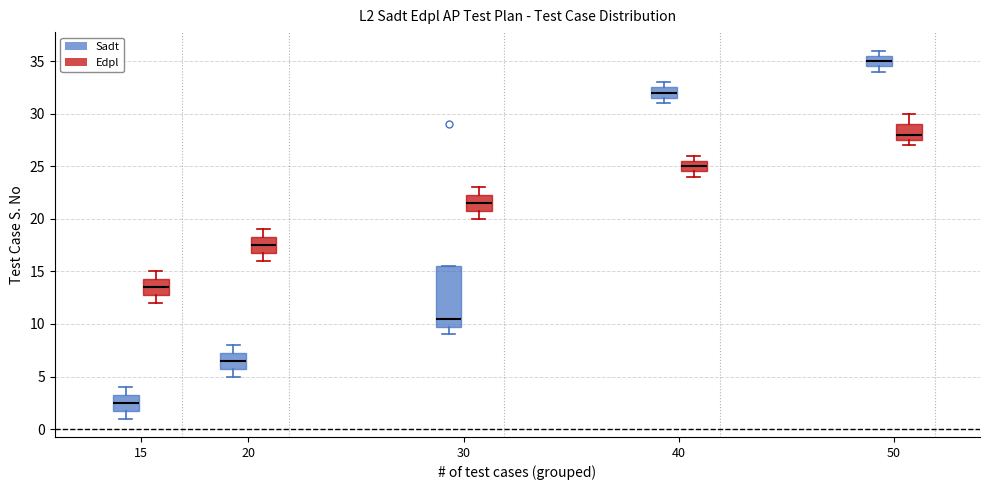

Reading left to right, transcribe this box plot: for each box, give where its median line is, the range the box spans, and where its two whiskers end, as read against the y-axis. The values are not printed on the chart, so give them approximately, as read against the axis.

15 (Sadt): median 2.5, box 2.0 to 3.5, whiskers 1.0 to 4.0
15 (Edpl): median 13.5, box 13.0 to 14.5, whiskers 12.0 to 15.0
20 (Sadt): median 6.5, box 6.0 to 7.5, whiskers 5.0 to 8.0
20 (Edpl): median 17.5, box 17.0 to 18.5, whiskers 16.0 to 19.0
30 (Sadt): median 10.5, box 10.0 to 15.5, whiskers 9.0 to 15.5
30 (Edpl): median 21.5, box 21.0 to 22.5, whiskers 20.0 to 23.0
40 (Sadt): median 32.0, box 31.5 to 32.5, whiskers 31.0 to 33.0
40 (Edpl): median 25.0, box 24.5 to 25.5, whiskers 24.0 to 26.0
50 (Sadt): median 35.0, box 34.5 to 35.5, whiskers 34.0 to 36.0
50 (Edpl): median 28.0, box 27.5 to 29.0, whiskers 27.0 to 30.0